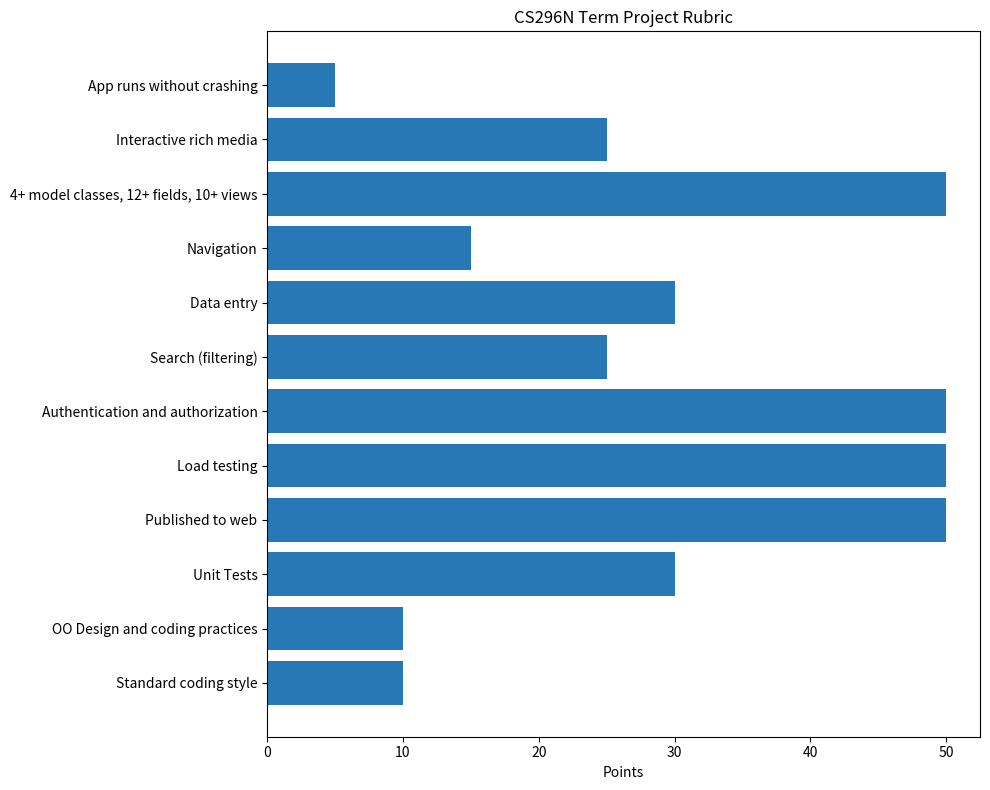

Approximately how many times larger is the value at Interactive rich media compared to Published to web?

0.5